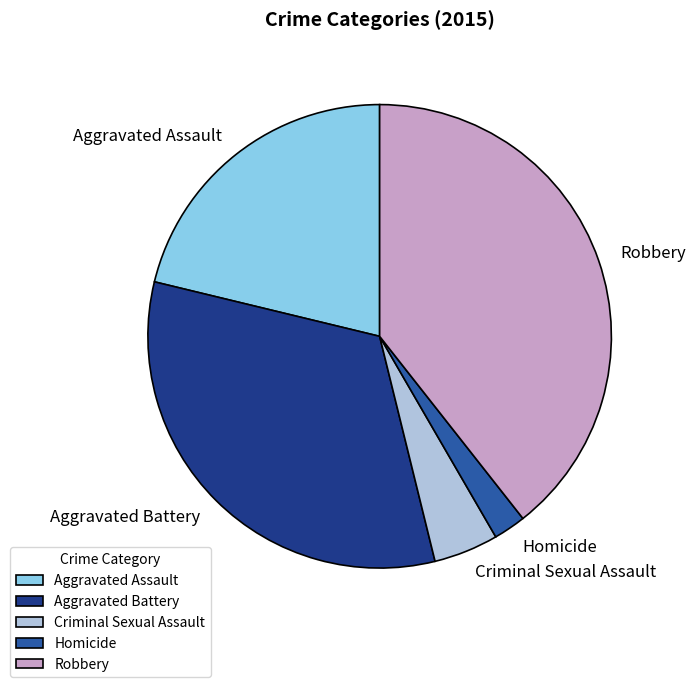

Which slice is the smallest?

Homicide